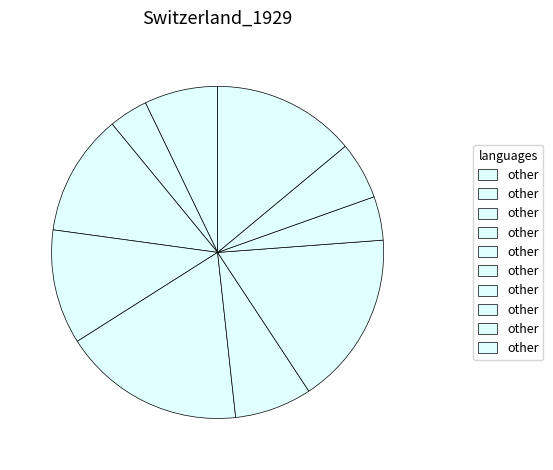

How many segments does this pie chart have?

10